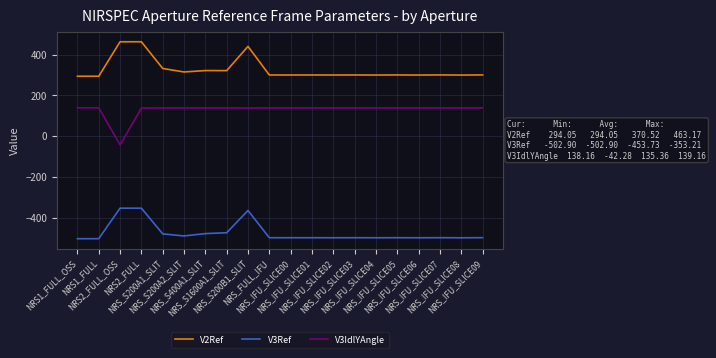

At NRS_IFU_SLICE05, list the series in order from largest to smallest.

V2Ref, V3IdlYAngle, V3Ref